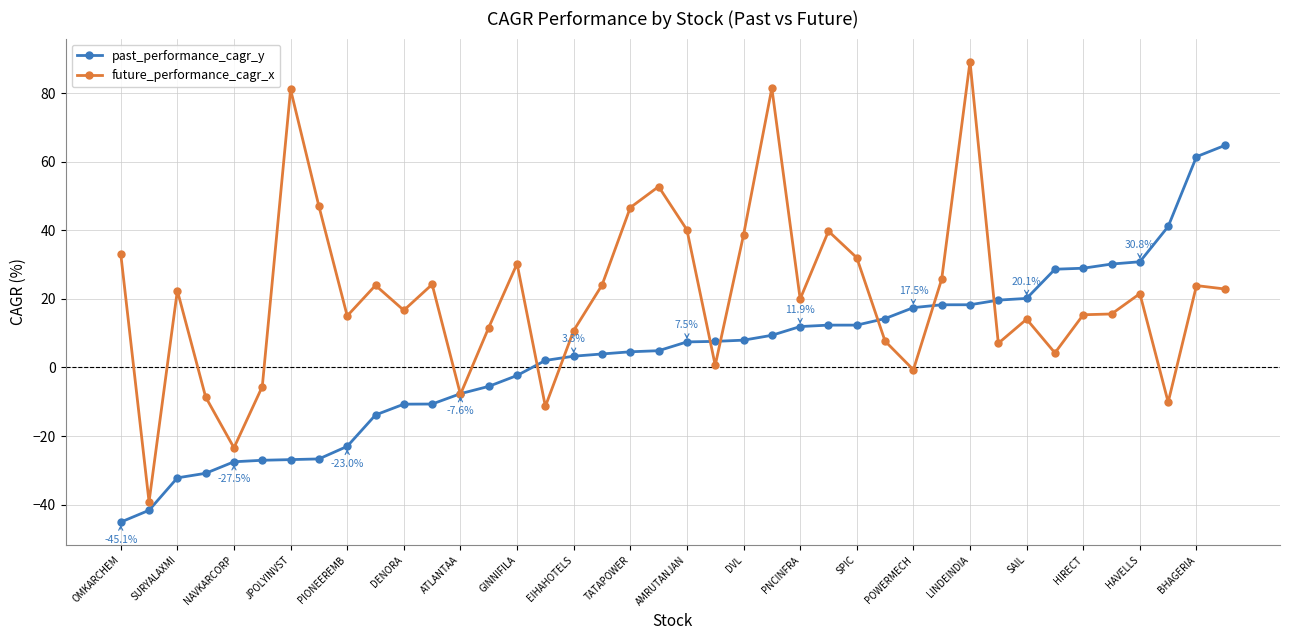

What is the smallest value displayed?

-45.1